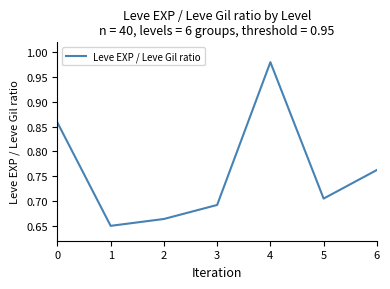

True or false: the data has more than 0 interior local peaks.

True